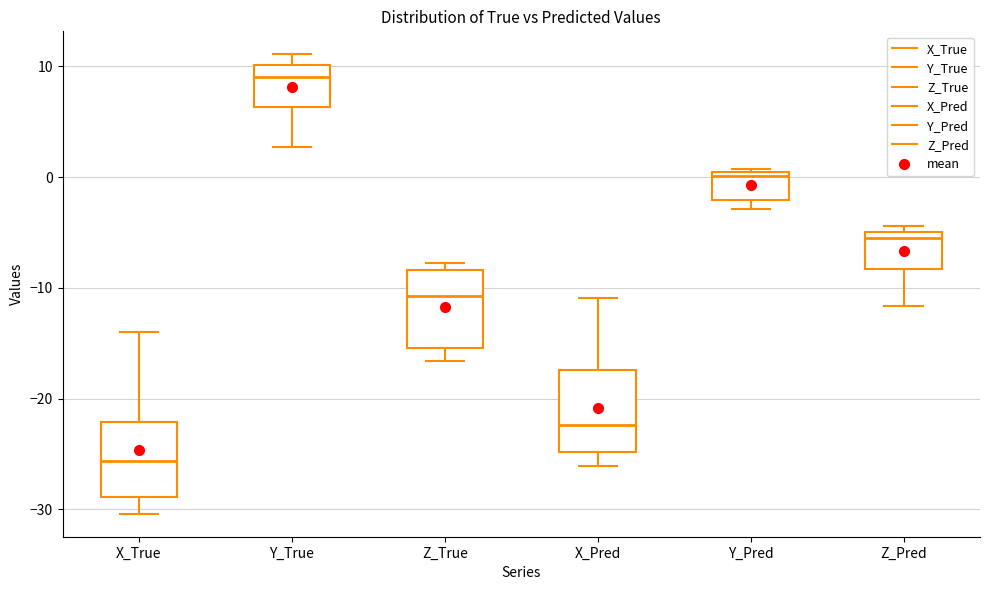

Which box has the highest median line?

Y_True